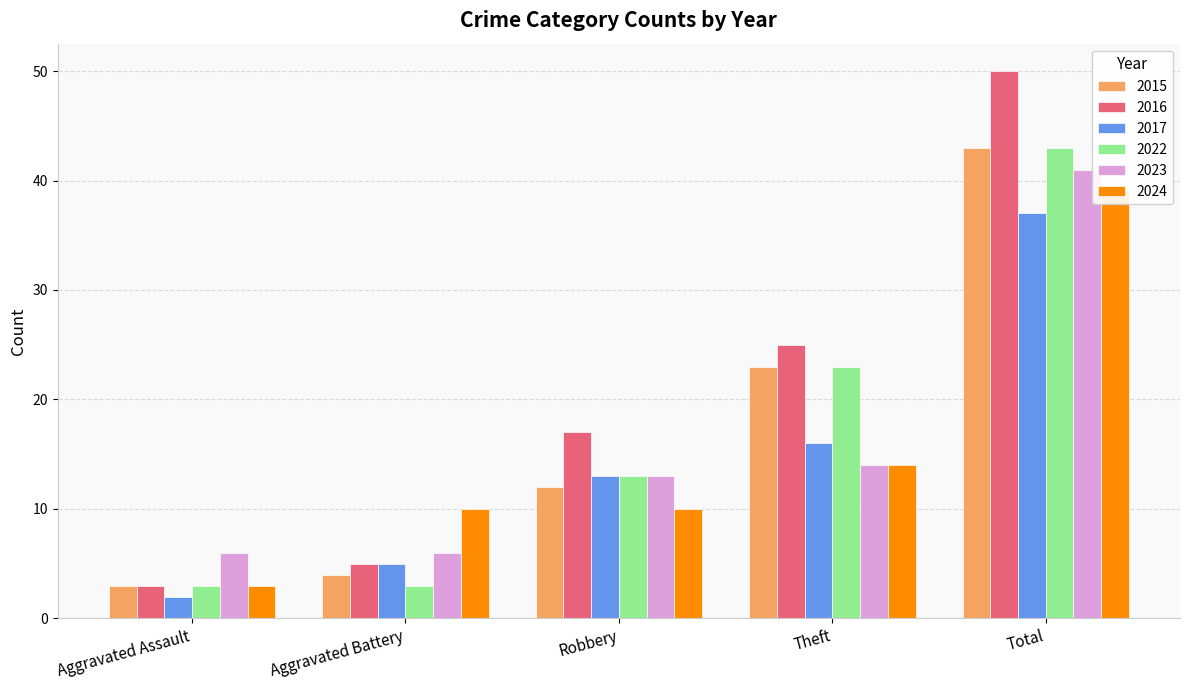

Reading left to right, what are all the values shown in this chart?

2015: 3	4	12	23	43
2016: 3	5	17	25	50
2017: 2	5	13	16	37
2022: 3	3	13	23	43
2023: 6	6	13	14	41
2024: 3	10	10	14	39